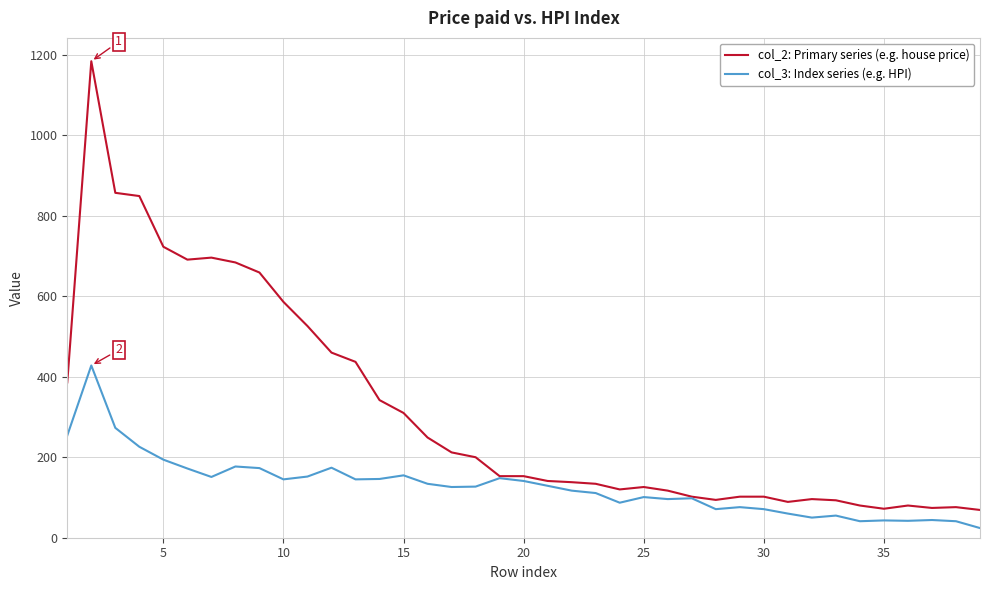

Which series has the widest spread of values?

col_2: Primary series (e.g. house price)